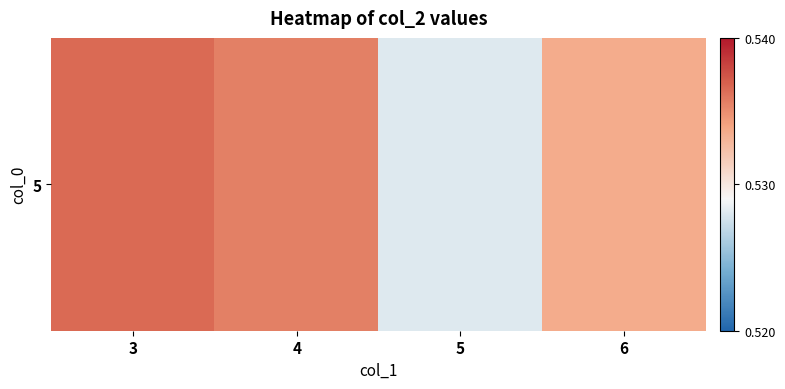

The value at 4 is 0.5. True or false?

True